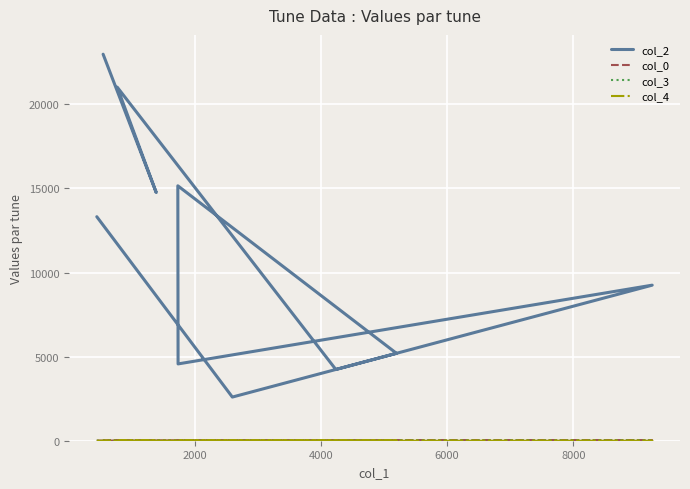

What are all the series names shown in the legend?

col_2, col_0, col_3, col_4